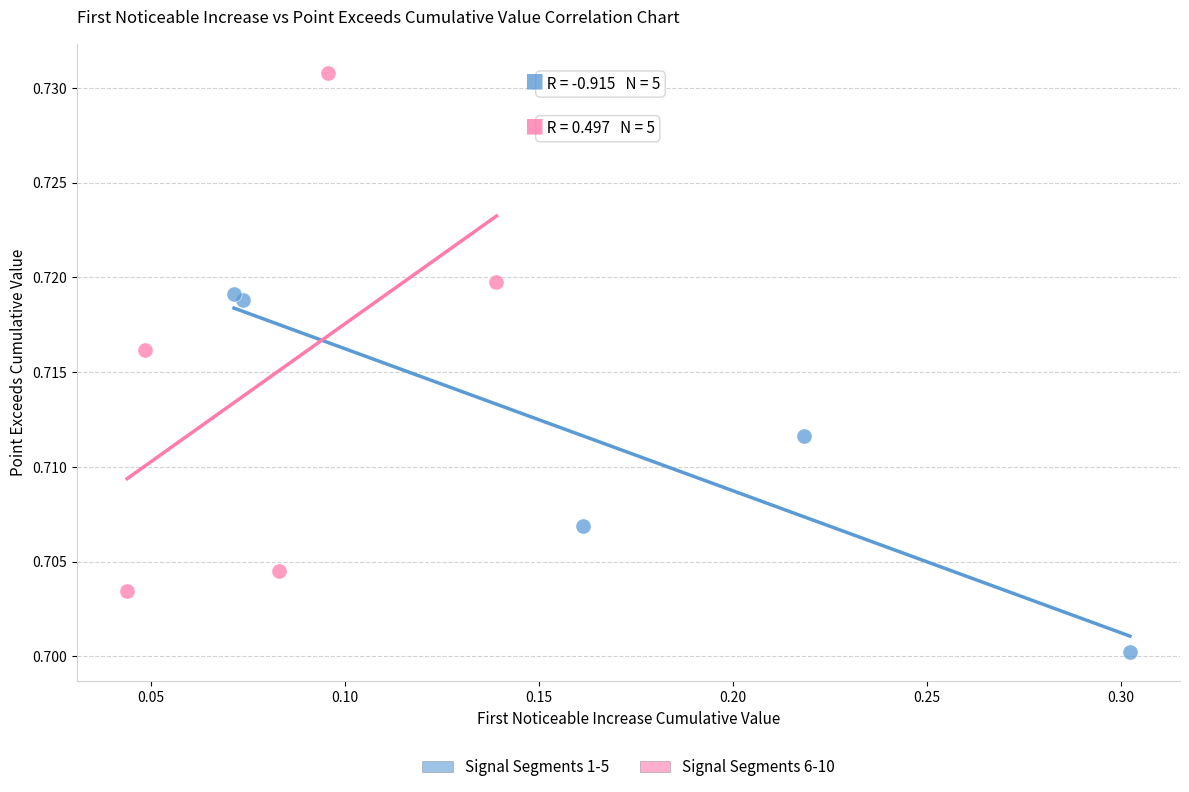

Which series contains the highest Y value?

Signal Segments 6-10